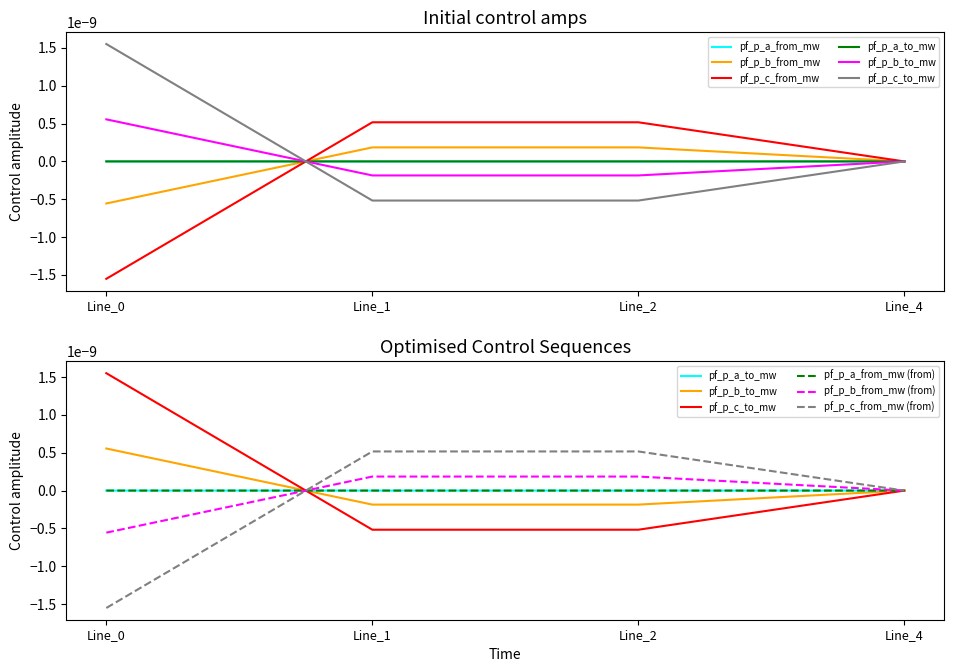

At which category is the sum across all series the highest?

Line_1